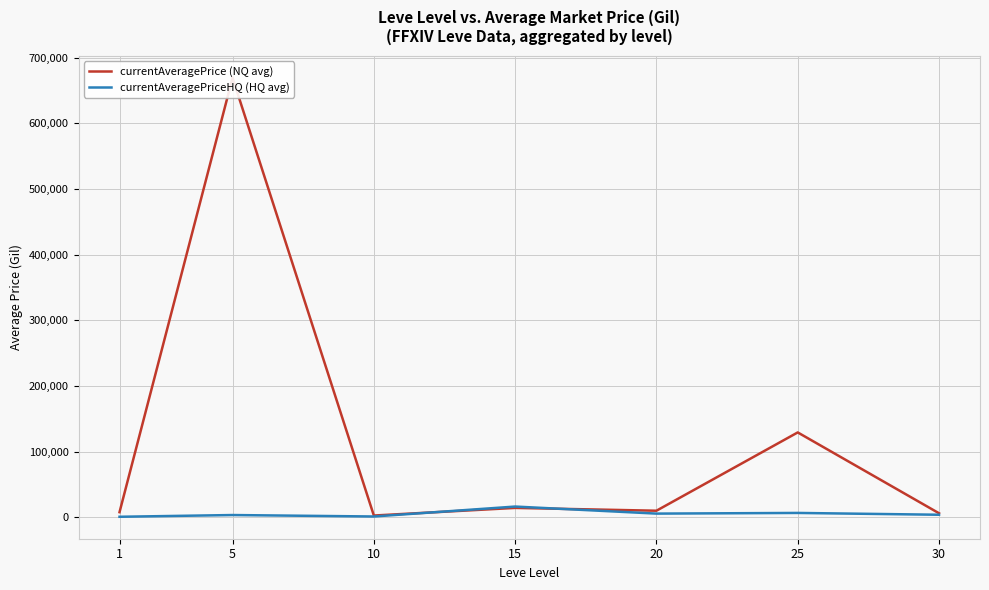

True or false: currentAveragePriceHQ (HQ avg) has a value of 3433.2 at 5.

True